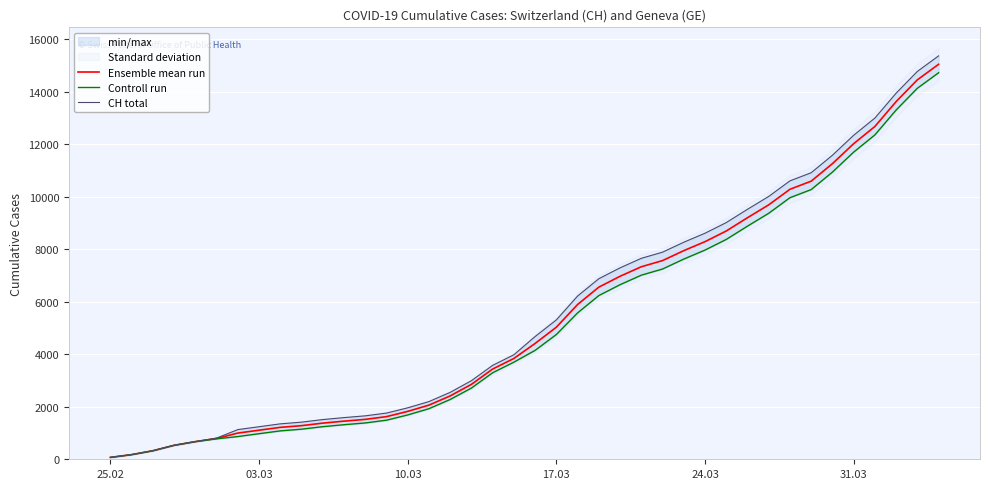

The value of Ensemble mean run at 10.03 is 1823.5. True or false?

True